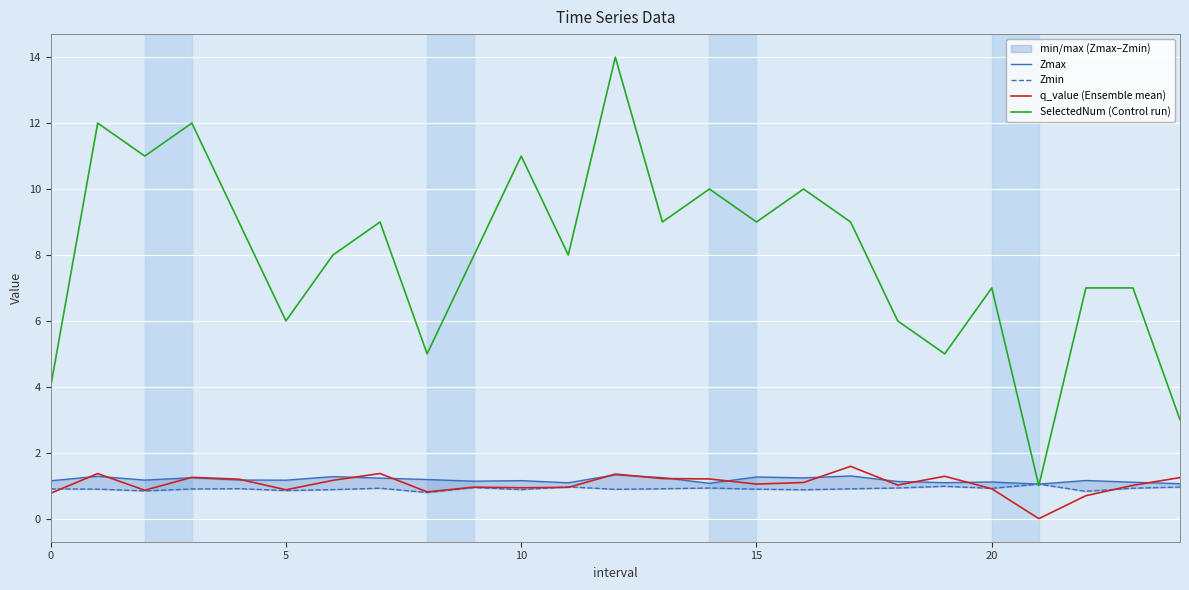

True or false: q_value (Ensemble mean) and SelectedNum (Control run) intersect in this chart.

False